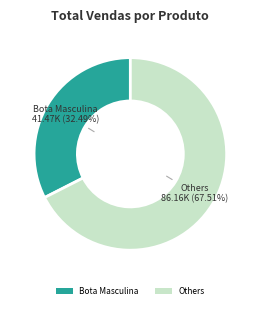

Combined, do Others and Bota Masculina account for over 50%?

Yes